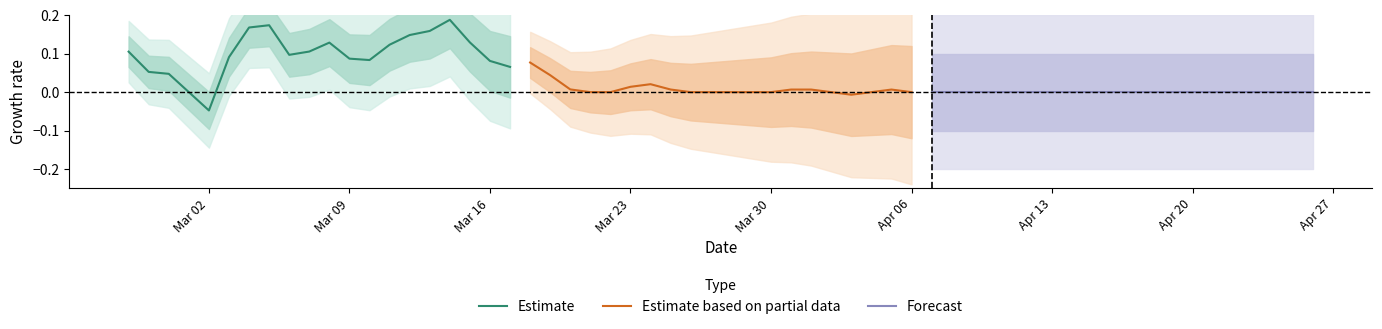

What are all the series names shown in the legend?

Estimate, Estimate based on partial data, Forecast